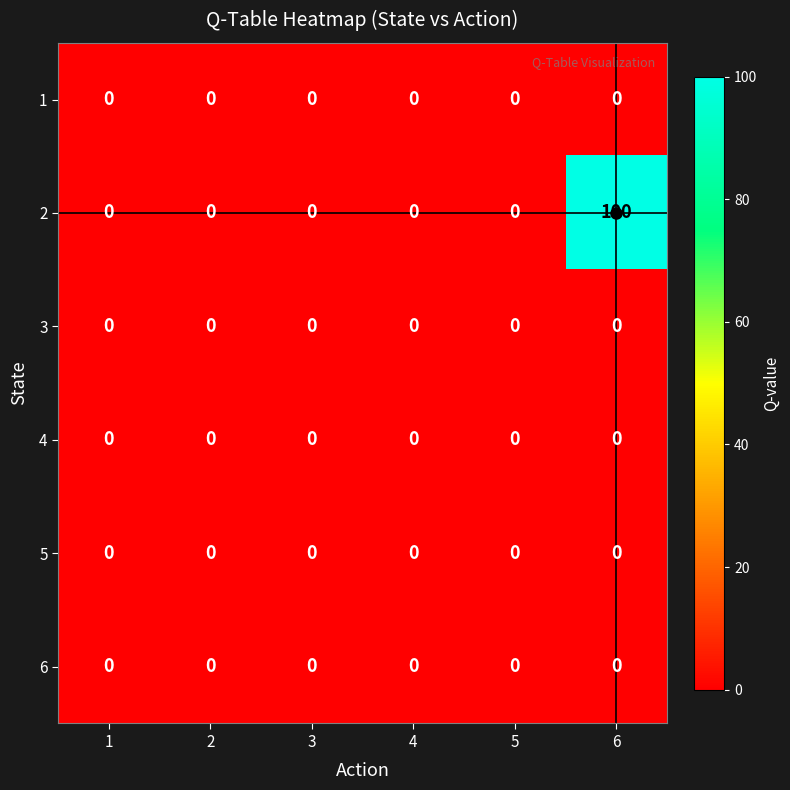

At which category does the chart reach its peak across all series?

6